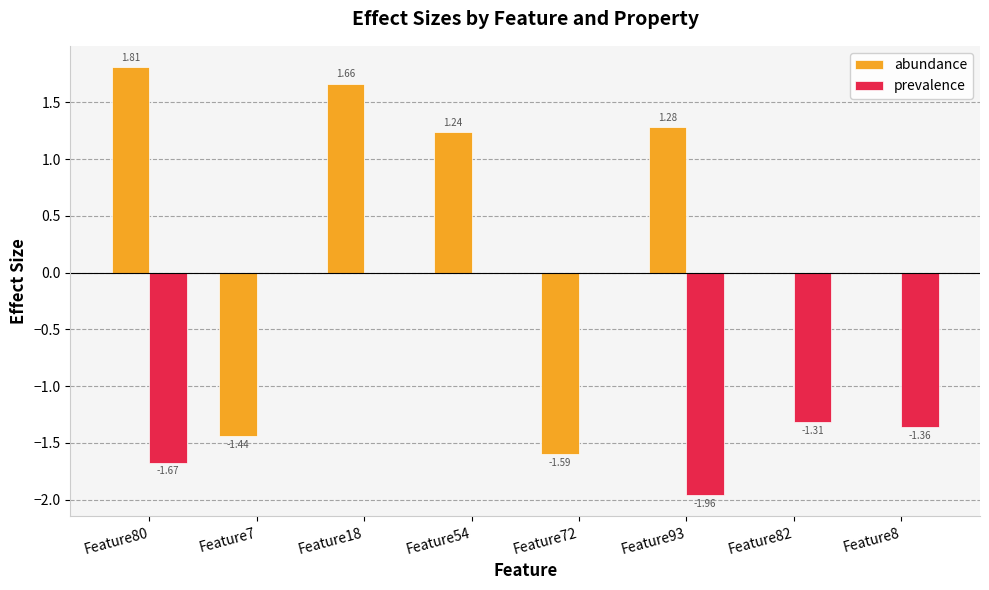

What is the sum of all abundance values?

3.0